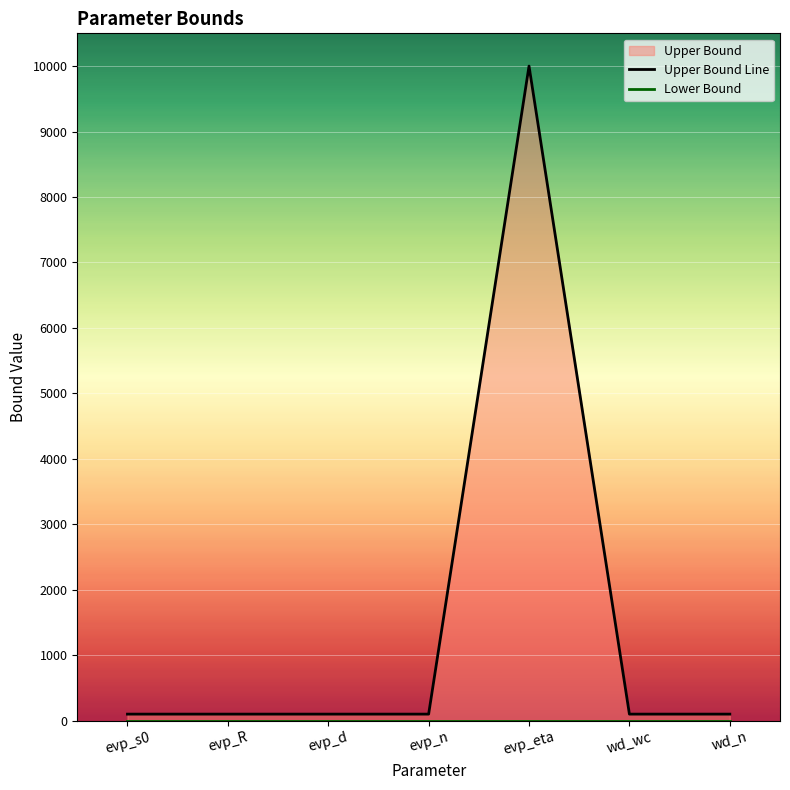

What is the label of the 3rd point from the right?

evp_eta